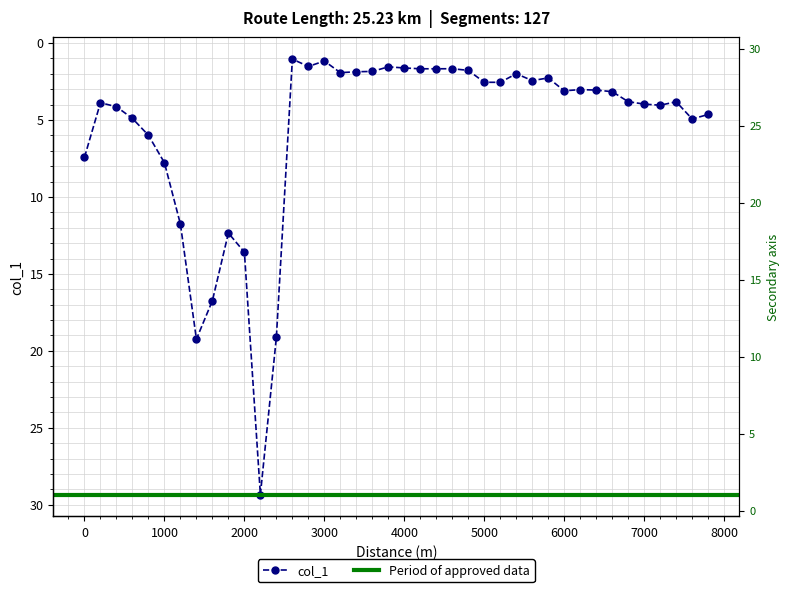

Does the chart display data point markers on the line(s)?

Yes